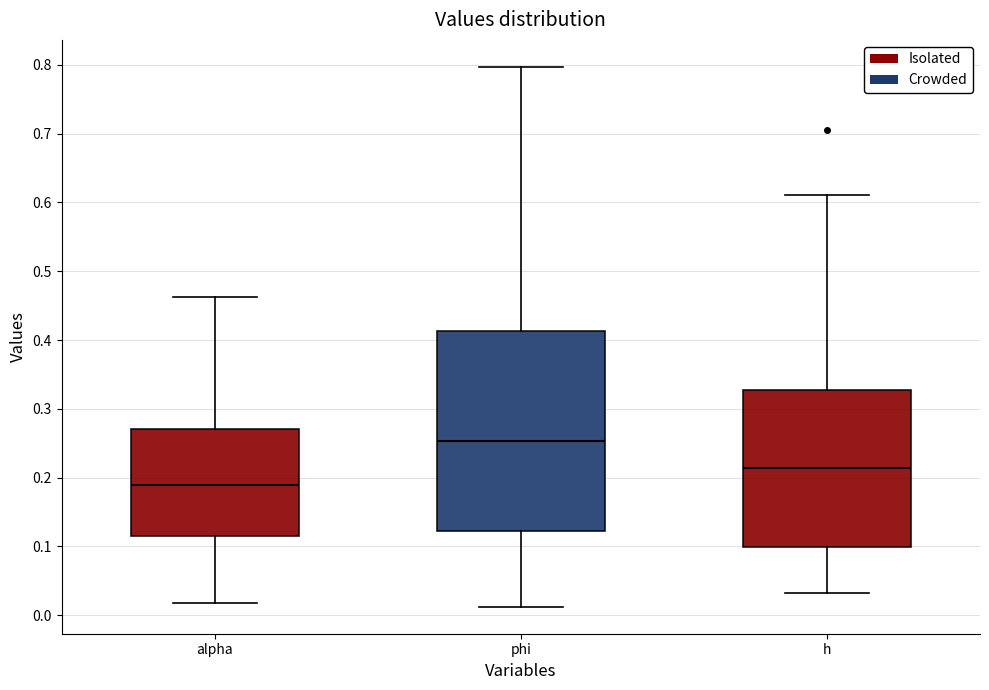

Which box's median line is the lowest?

alpha